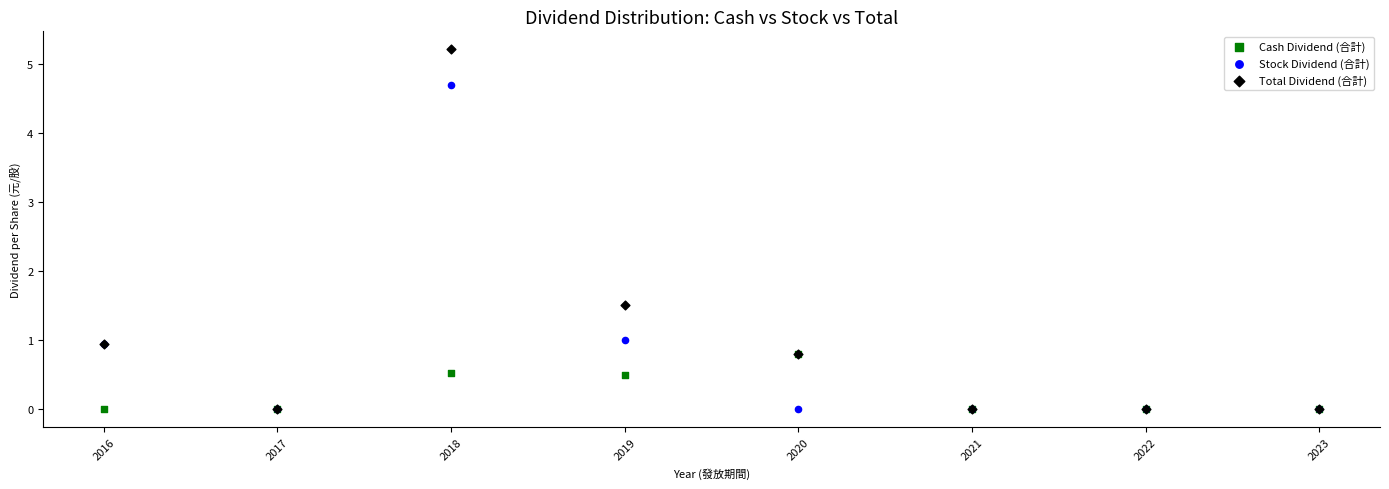

Which series reaches the maximum Y coordinate?

Total Dividend (合計)